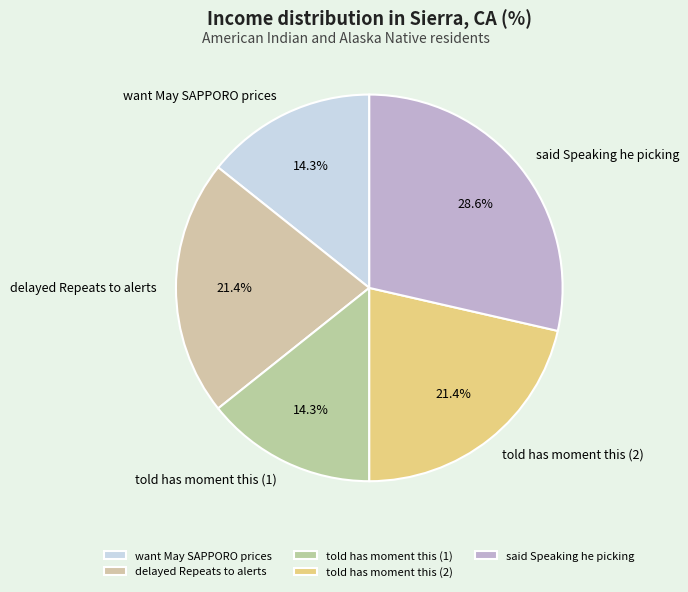

Which category has the biggest portion of the pie?

said Speaking he picking